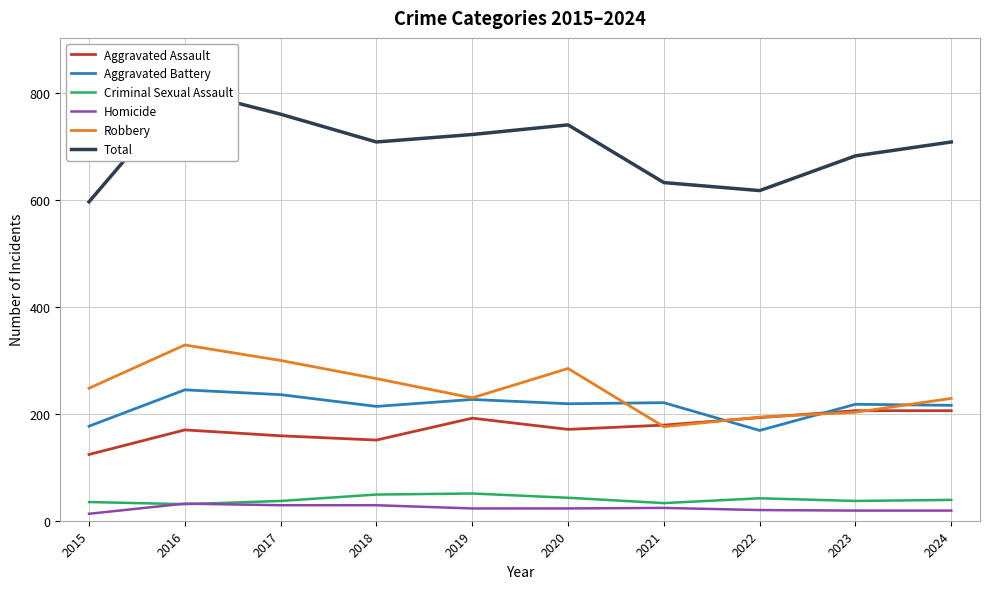

How many lines are shown in the chart?

6